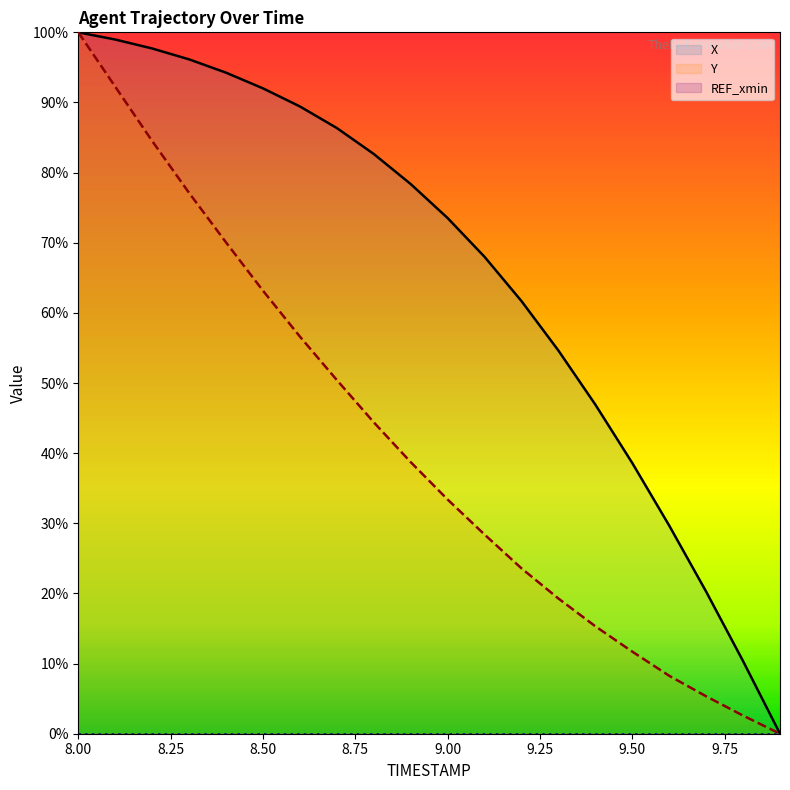

What is the spread (max minus min) of values at 8.50?

92.0